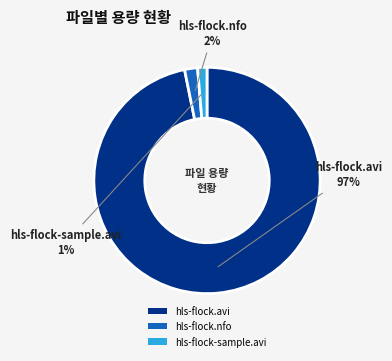

To the nearest percent, what is the average slice percentage?

33%